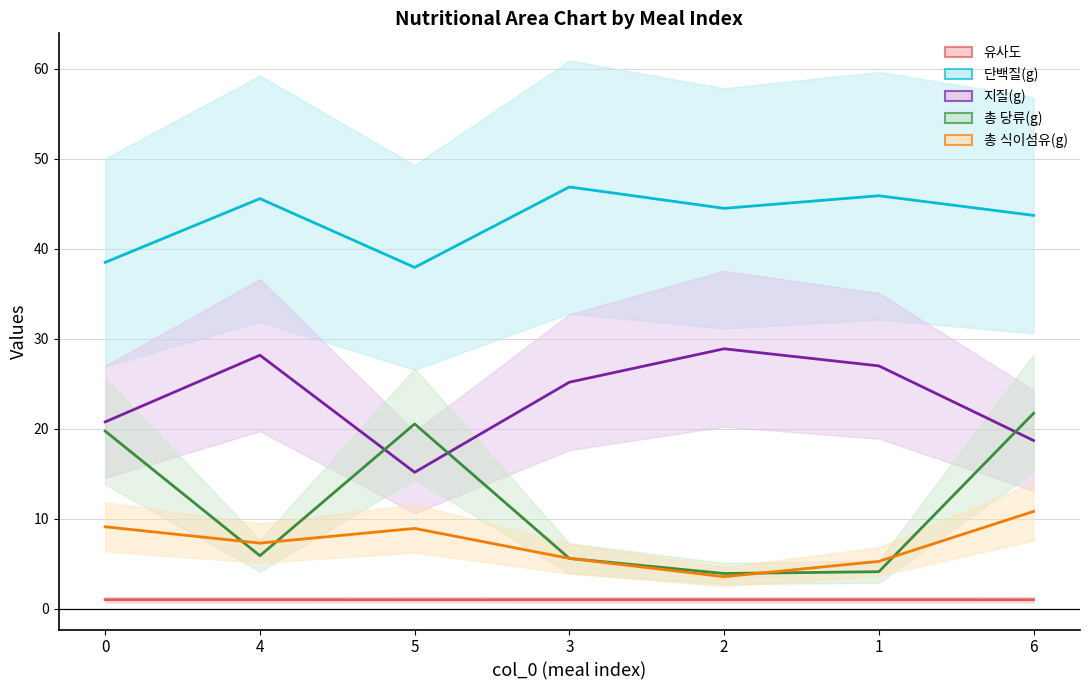

True or false: 총 식이섬유(g) and 단백질(g) intersect in this chart.

False